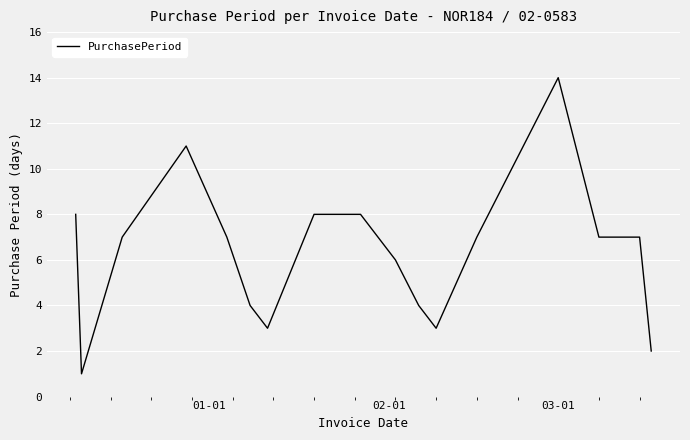

What is the difference between the second highest and minimum values?

10